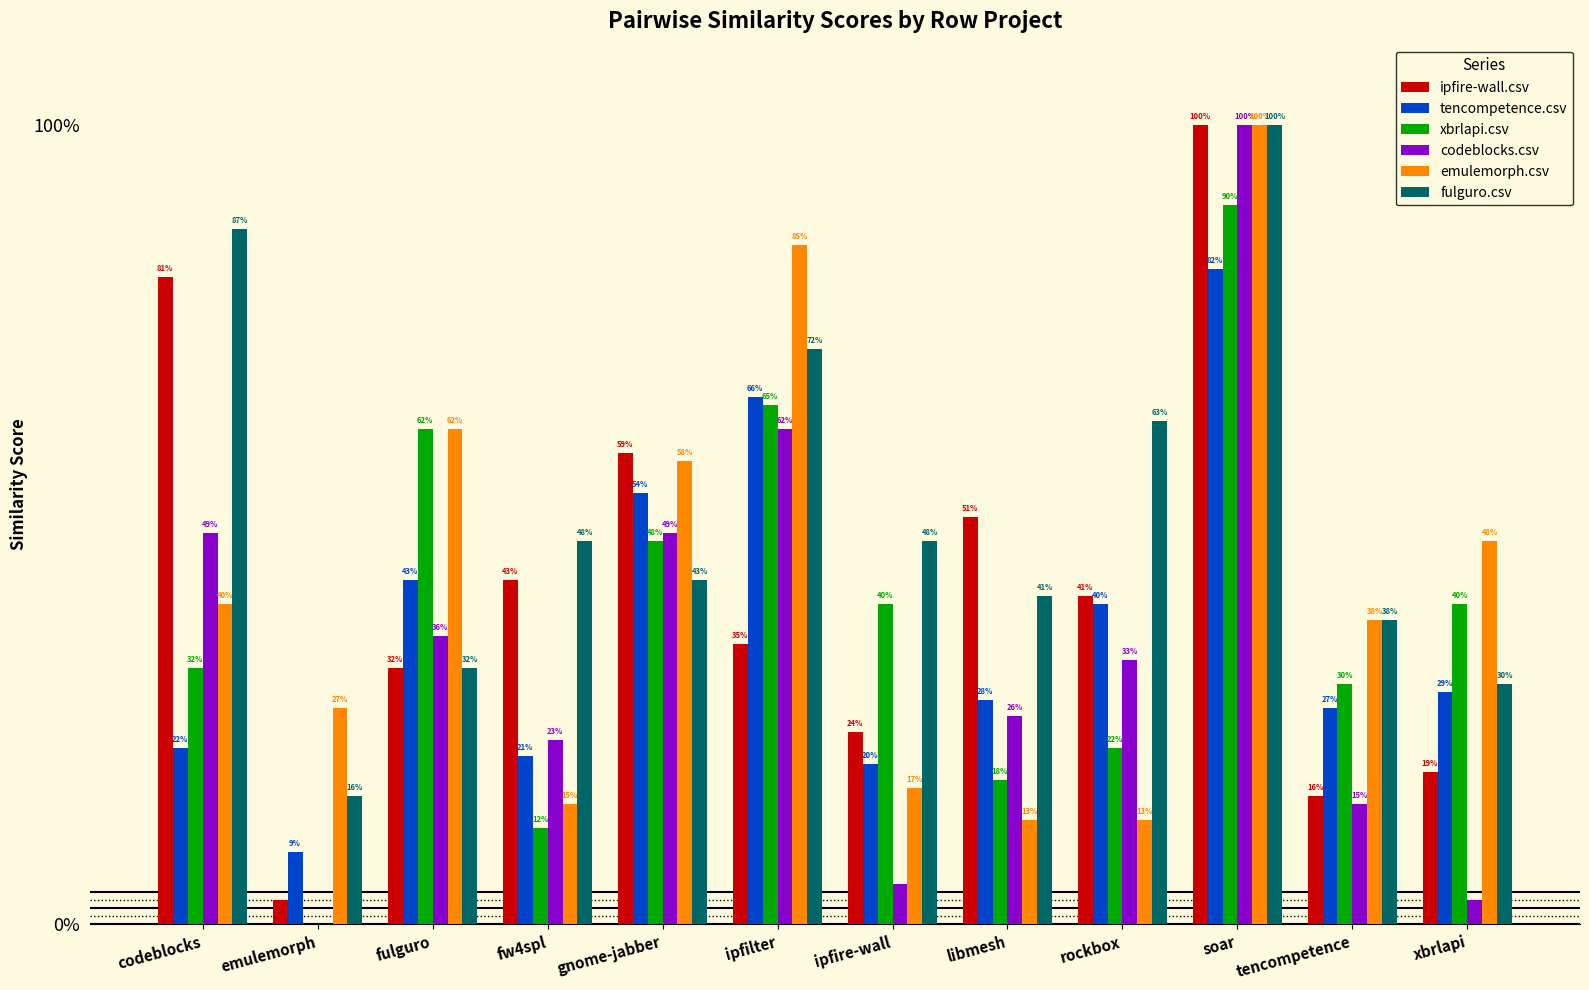

Are the bars horizontal?

No